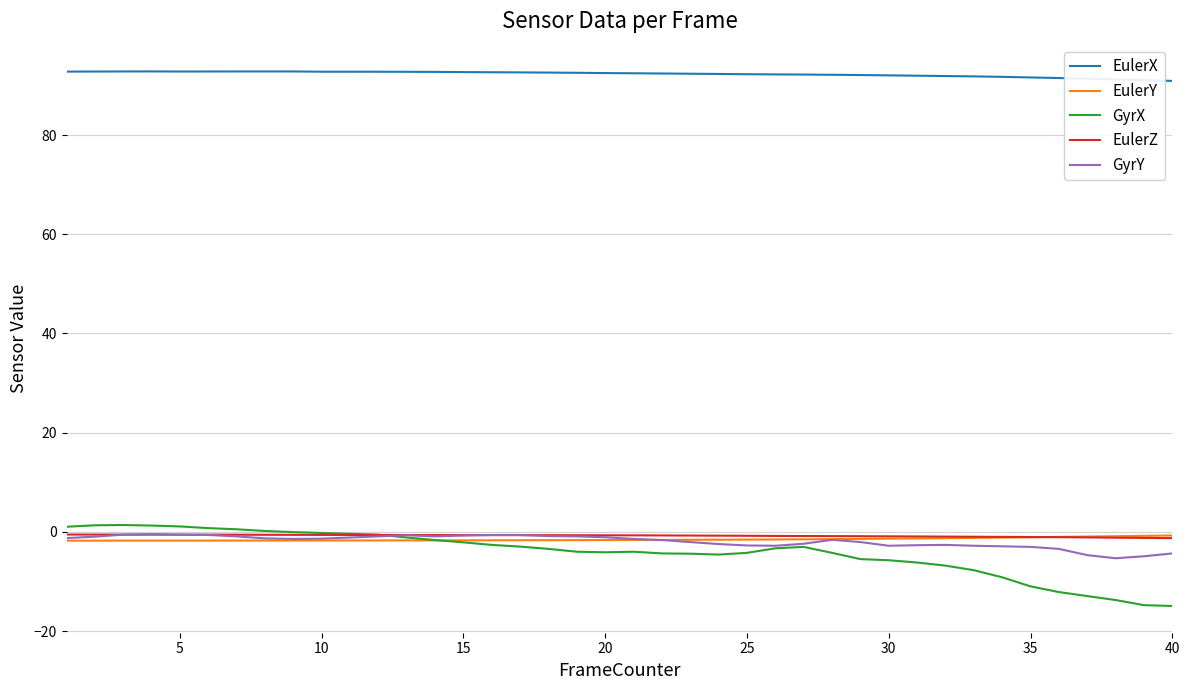

What is the average value of the EulerZ series?

-0.8